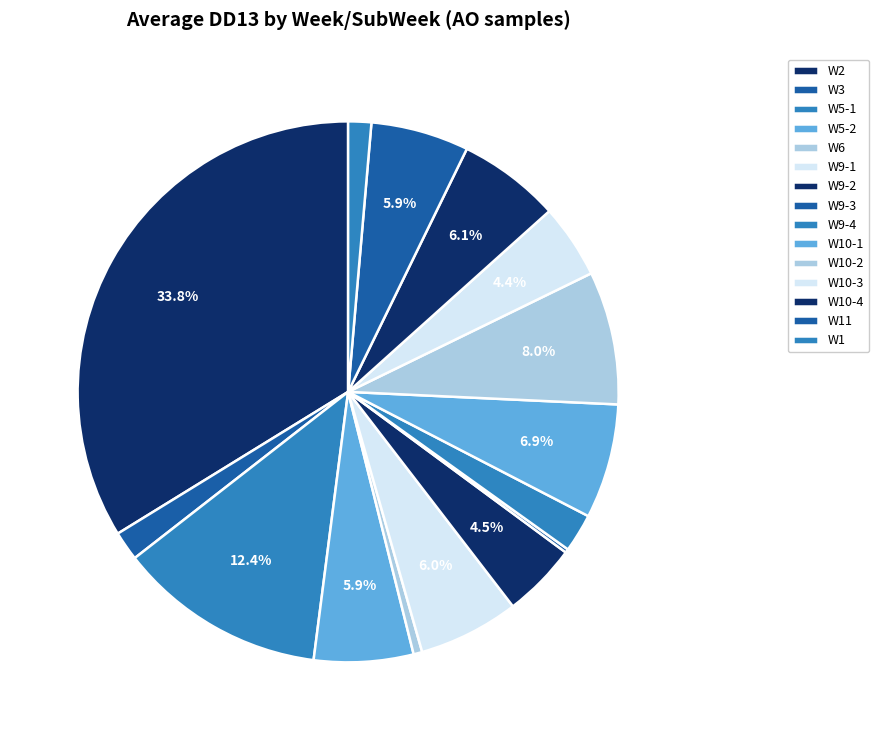

Which category has the biggest portion of the pie?

W2